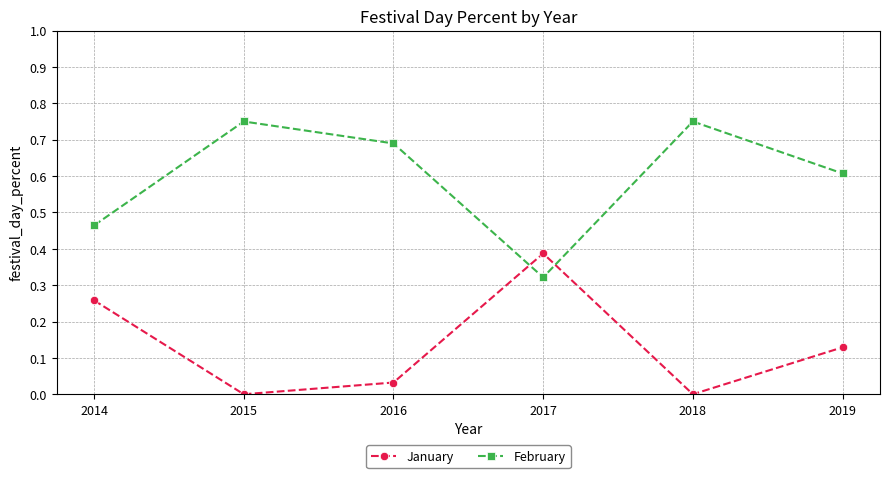

What is the average value of the February series?

0.6